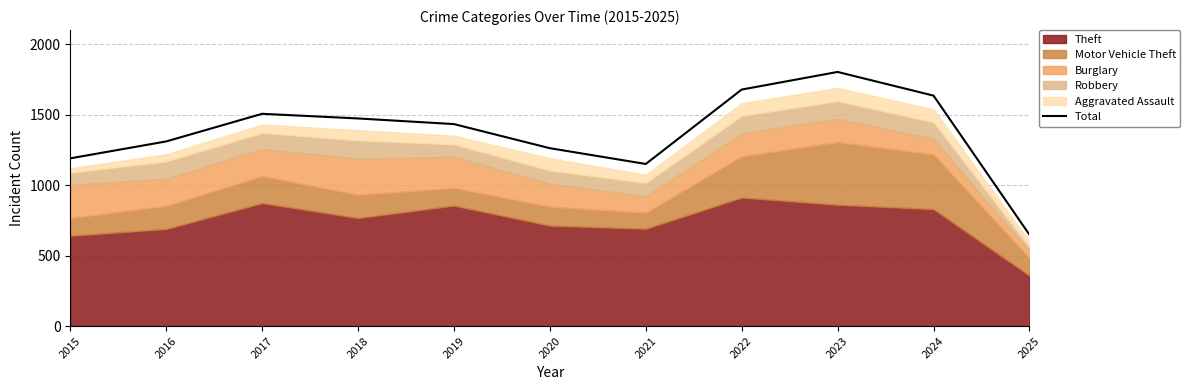

Rank the categories by value from lowest to highest.

2025, 2021, 2015, 2020, 2016, 2019, 2018, 2017, 2024, 2022, 2023